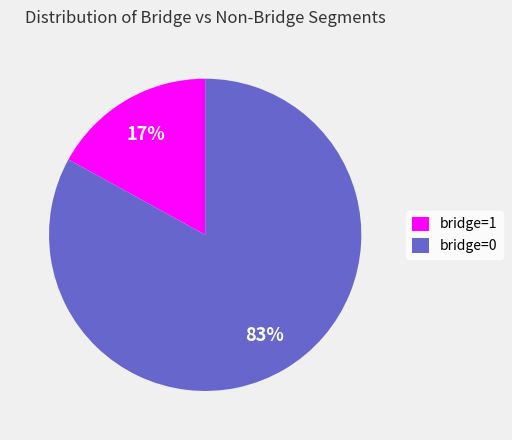

To the nearest percent, what percentage of the pie is bridge=1?

17%